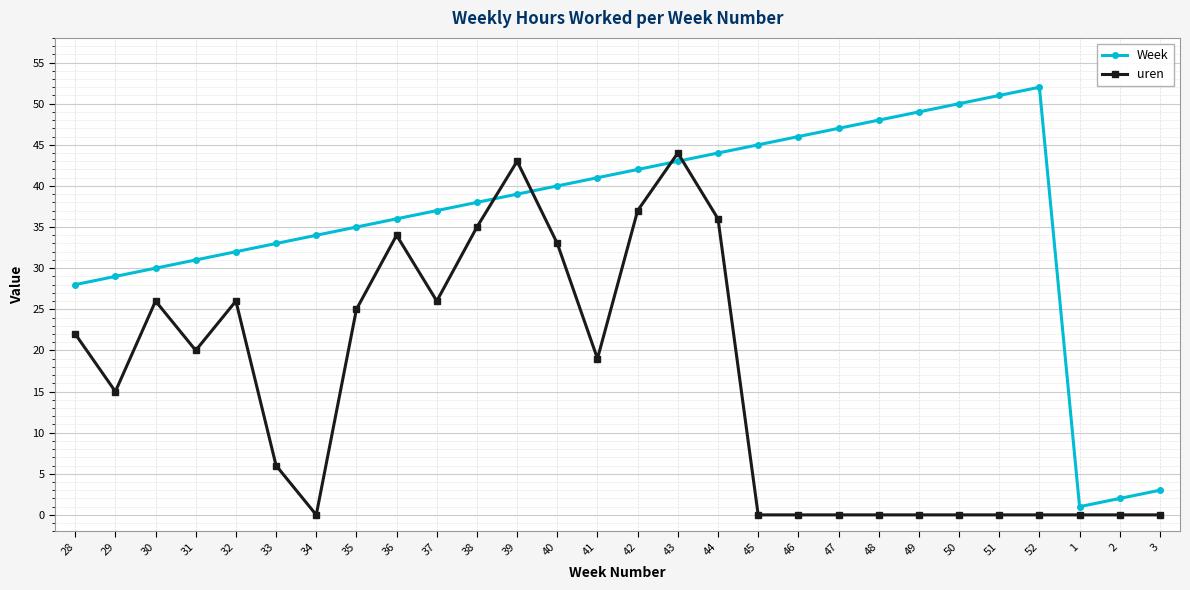

Does the chart display data point markers on the line(s)?

Yes